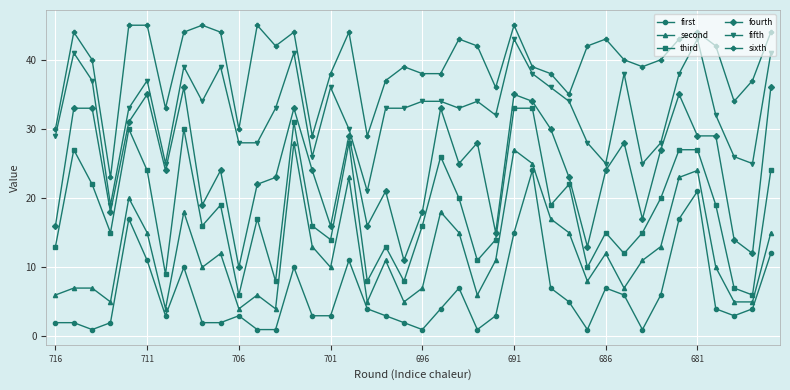

What is the greatest value displayed?

45